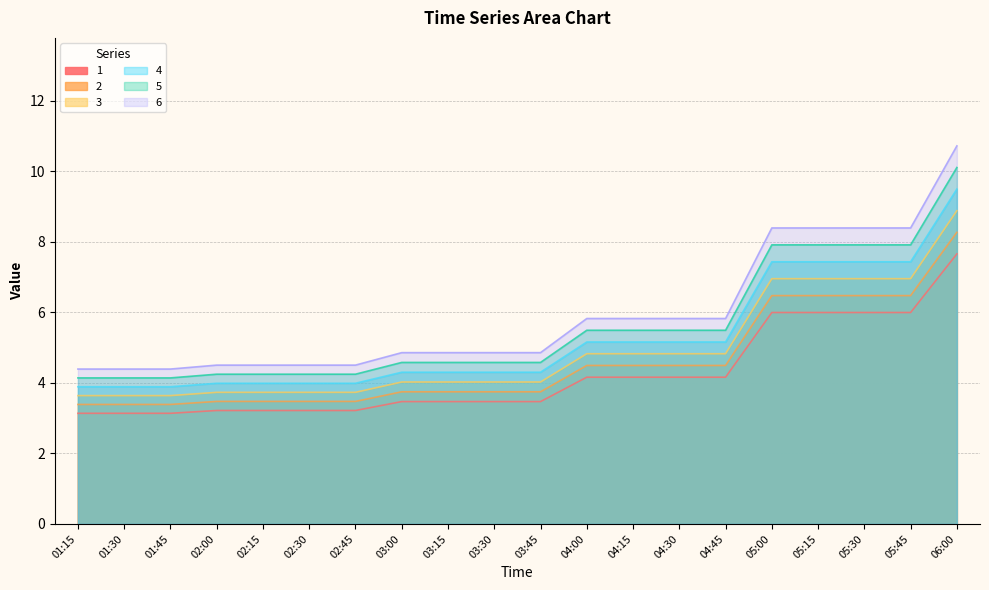

True or false: 5 has a value of 4.2 at 02:15.

True